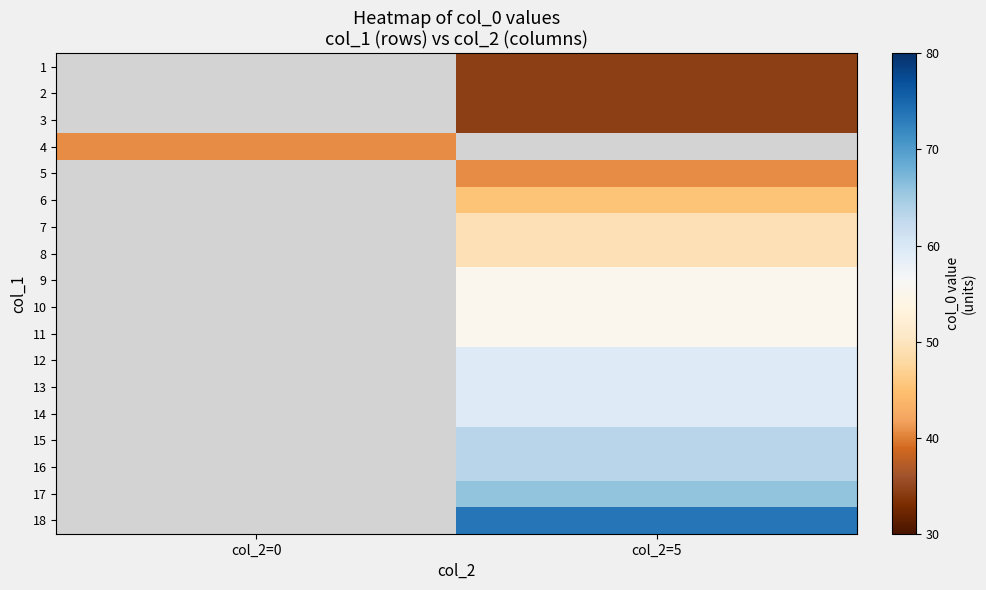

What is the minimum value shown in the chart?

34.4